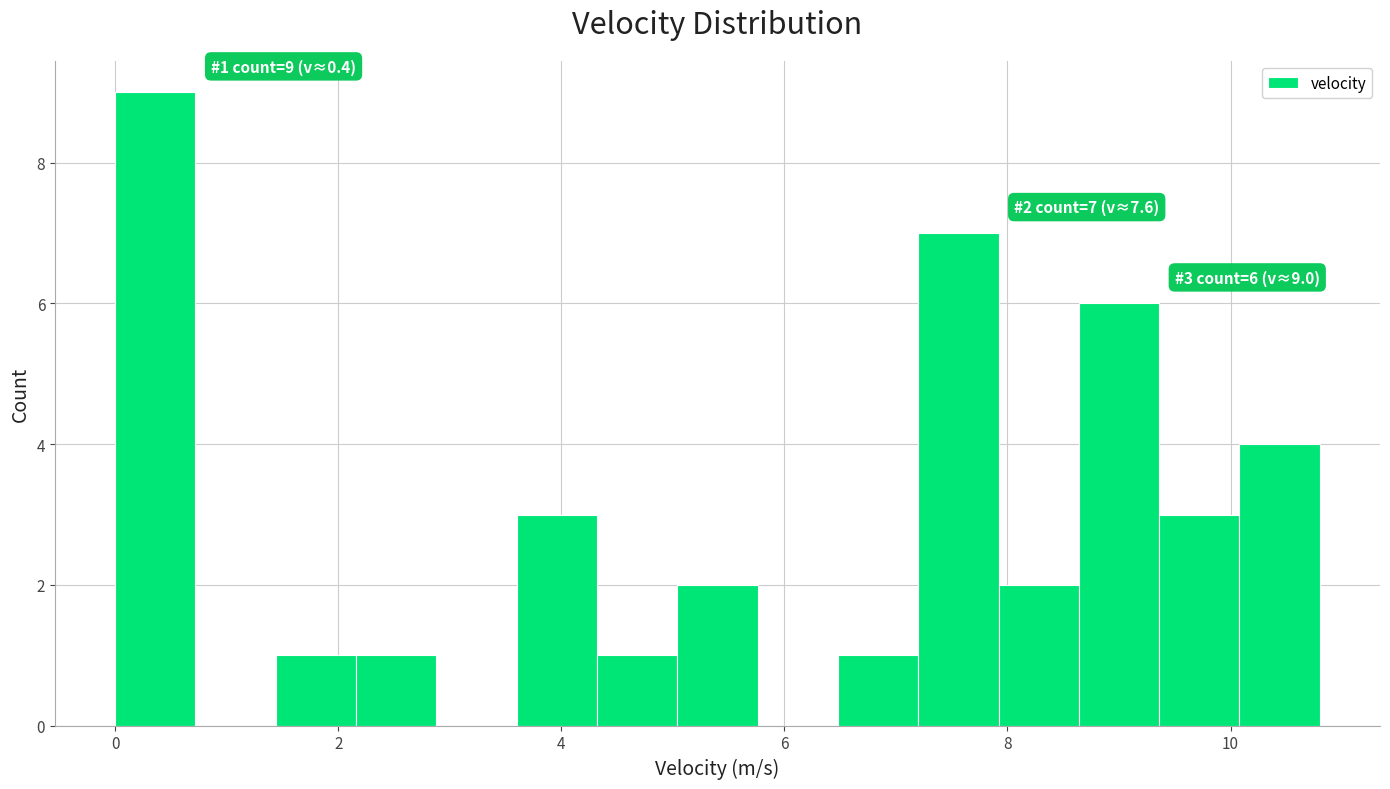

Around what value on the x-axis is the tallest bar? Give the approximate position of its centre, as read against the axis.

0.4